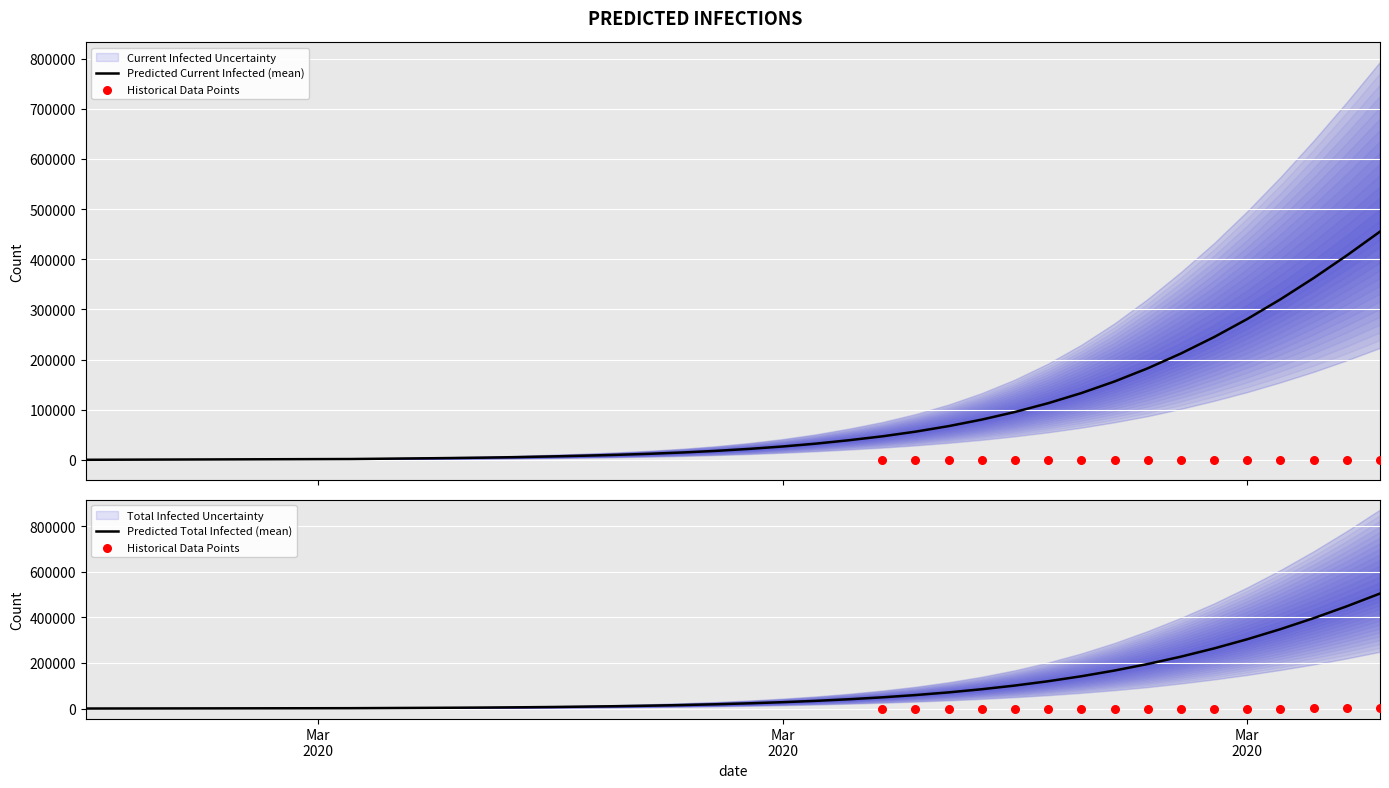

What is the maximum value for Predicted Current Infected (mean)?

455125